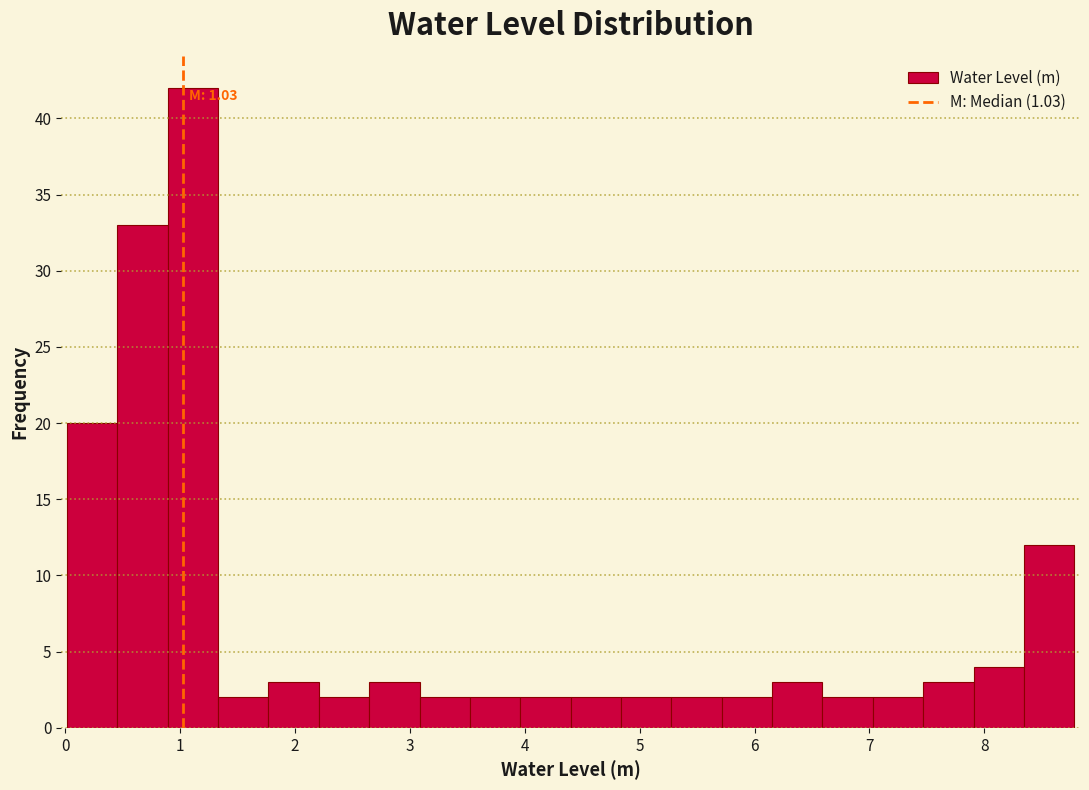

Over which range of the x-axis is the bar tallest?

0.9 to 1.3